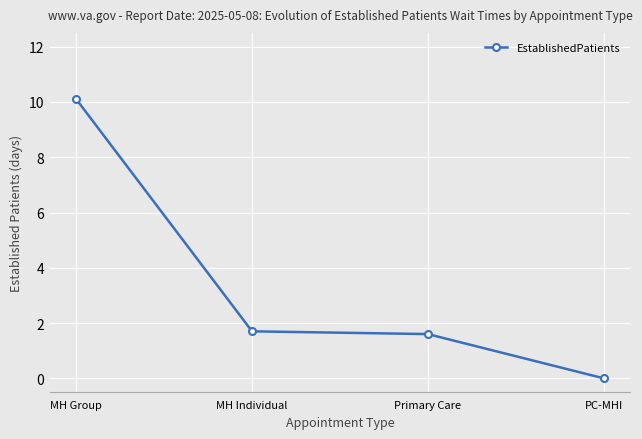

What is the change in value from MH Individual to PC-MHI?

-1.7